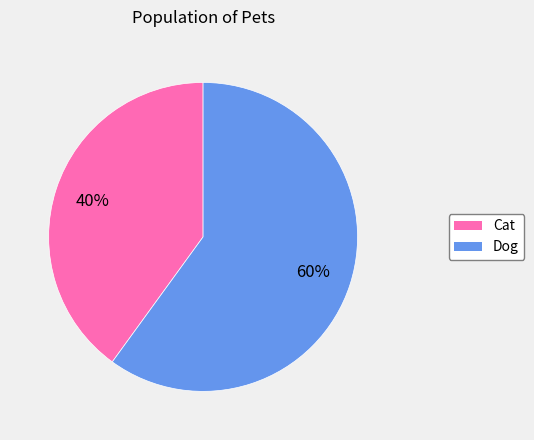

To the nearest percent, what is the difference between the largest and smallest slice percentages?

20%